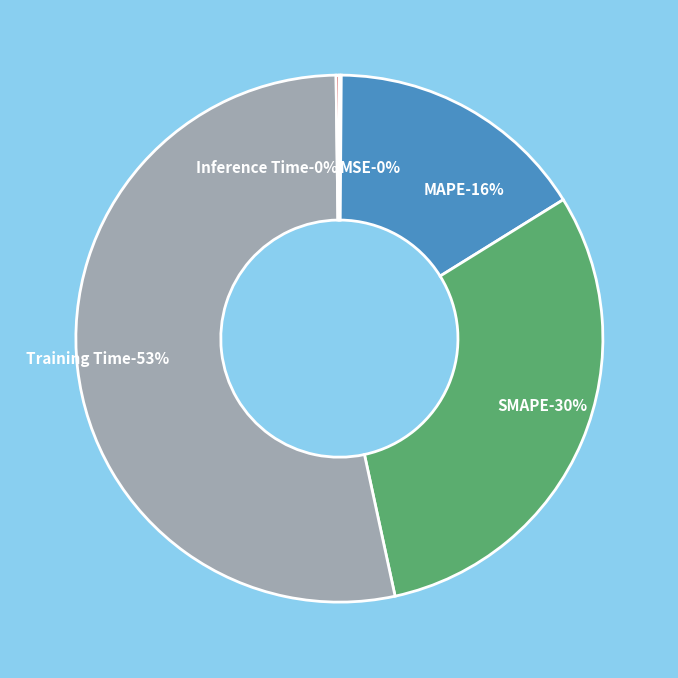

How many slices are in this pie chart?

5